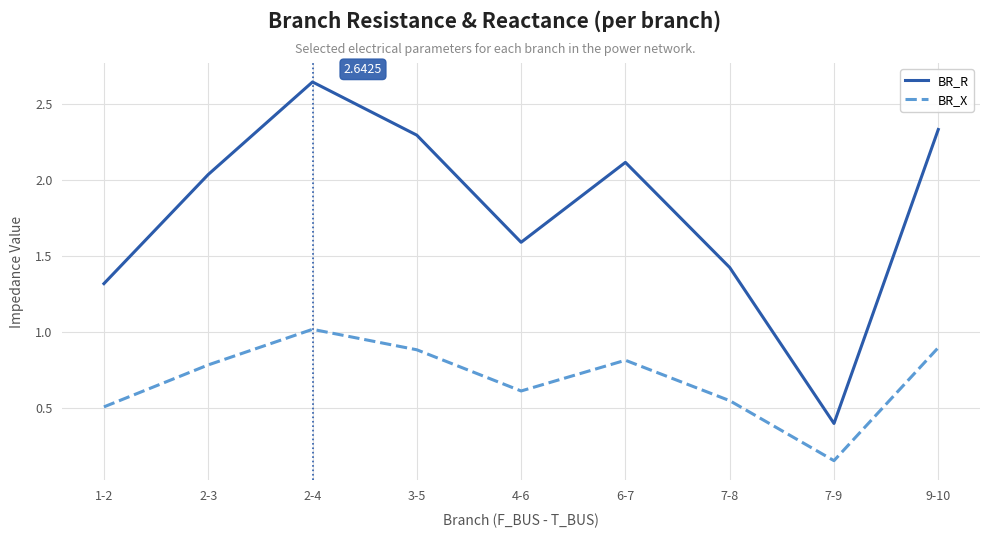

What is the difference between the highest and lowest values at 3-5?

1.4